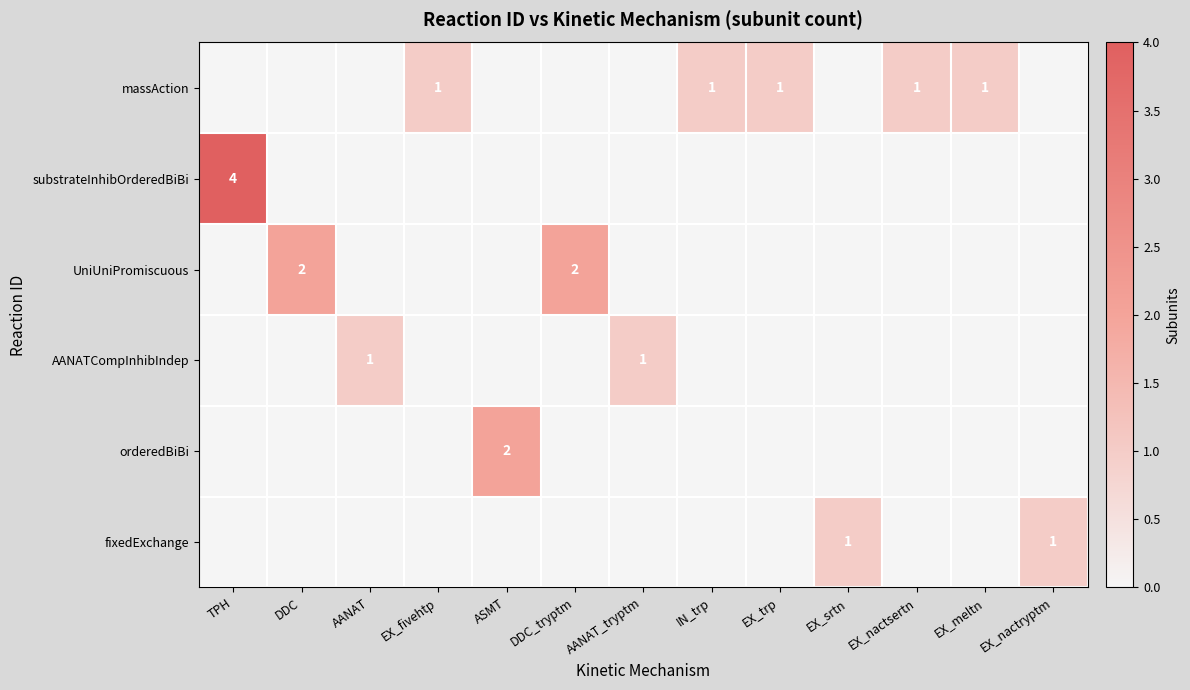

What is the total value across all series at AANAT_tryptm?

1